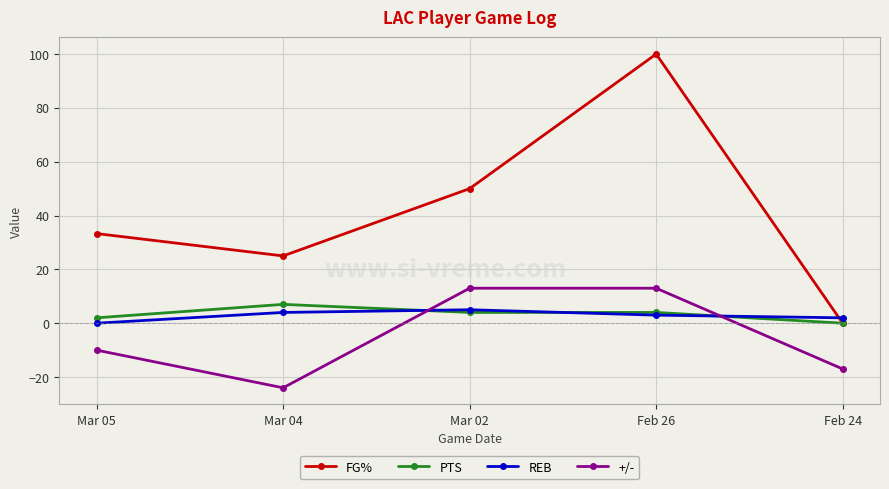

Does the chart have visible grid lines?

Yes